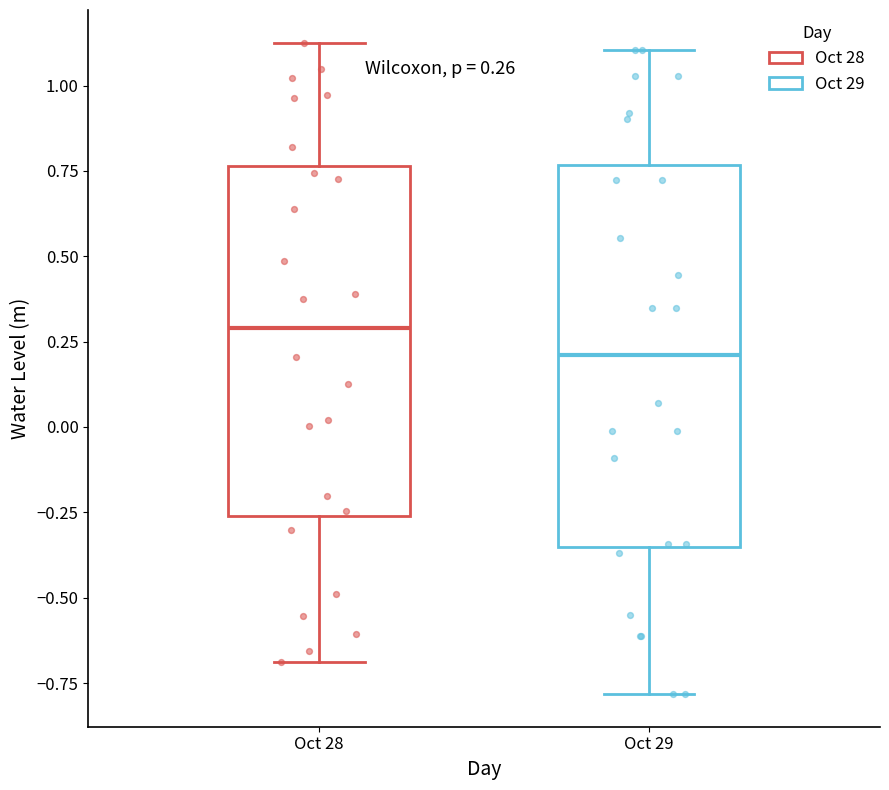

Which box is the tallest, from its lower edge to its upper edge?

Oct 29